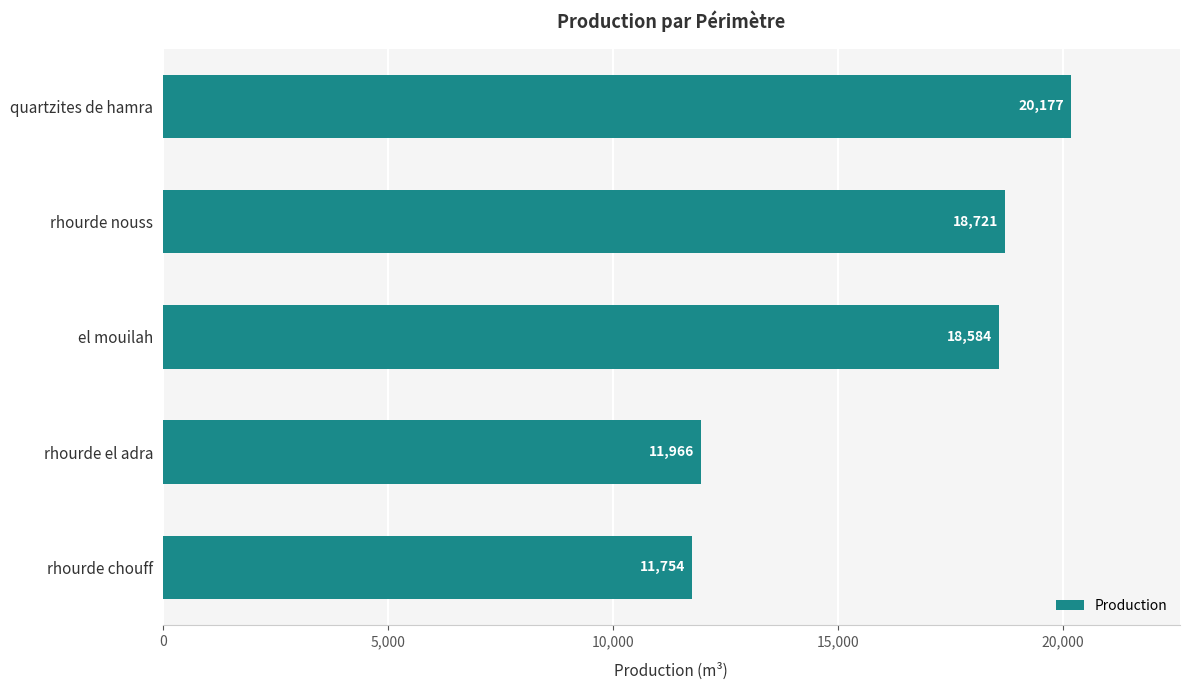

Rank the categories by value from lowest to highest.

rhourde chouff, rhourde el adra, el mouilah, rhourde nouss, quartzites de hamra